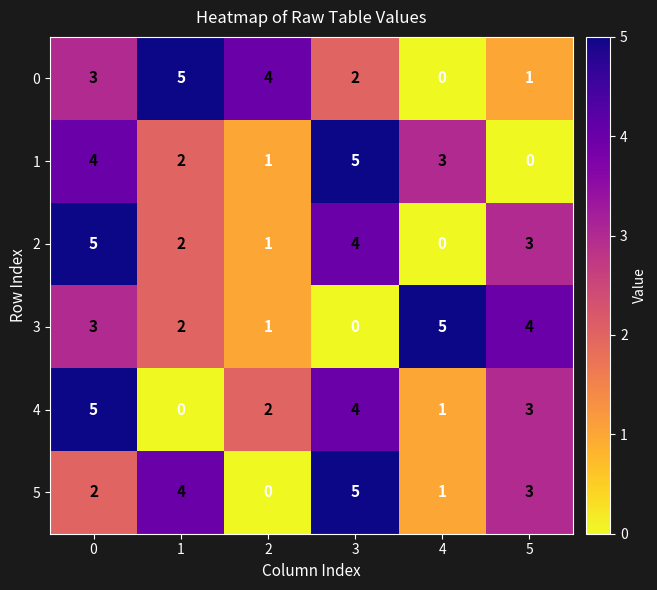

True or false: 0 has a value of 3 at 0.

True